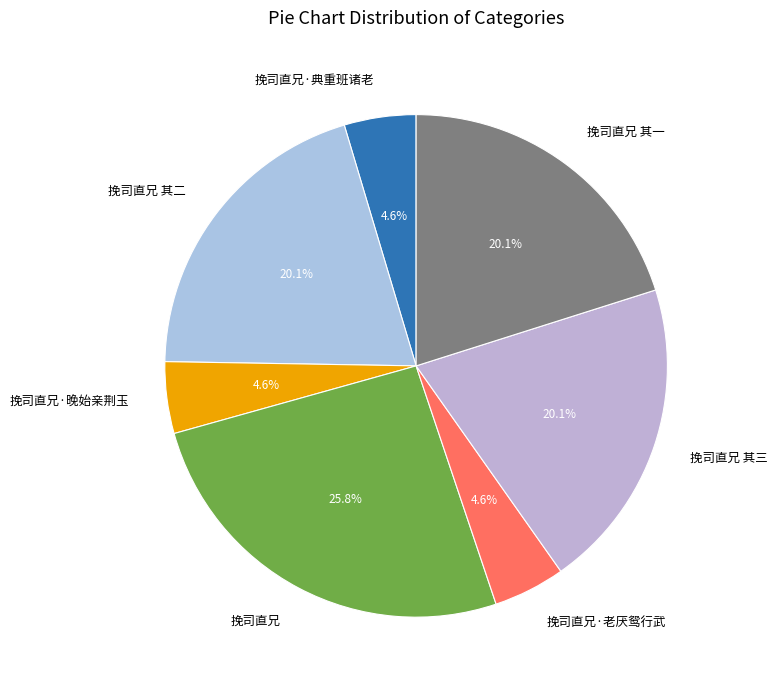

Does any single category account for the majority?

No